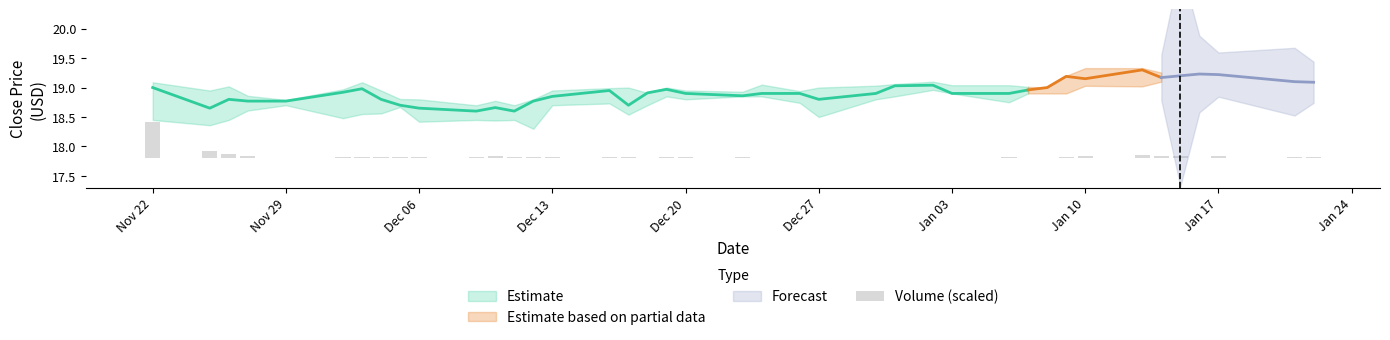

What is the label of the 2nd bar from the left?

Nov 29